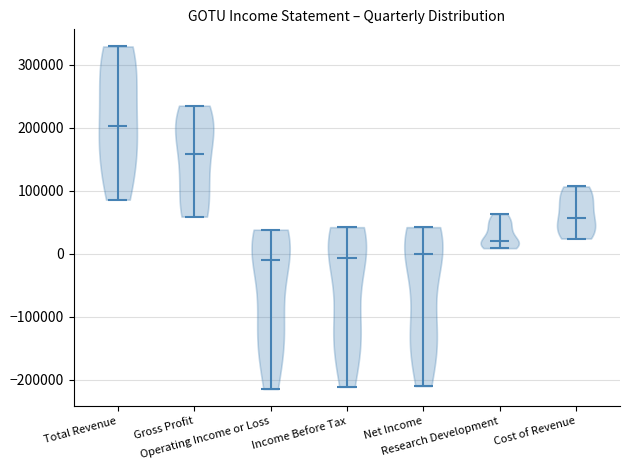

What is the lowest point the violin for Net Income reaches on the y-axis? The values are not printed on the chart, so give them approximately, as read against the axis.

-210000